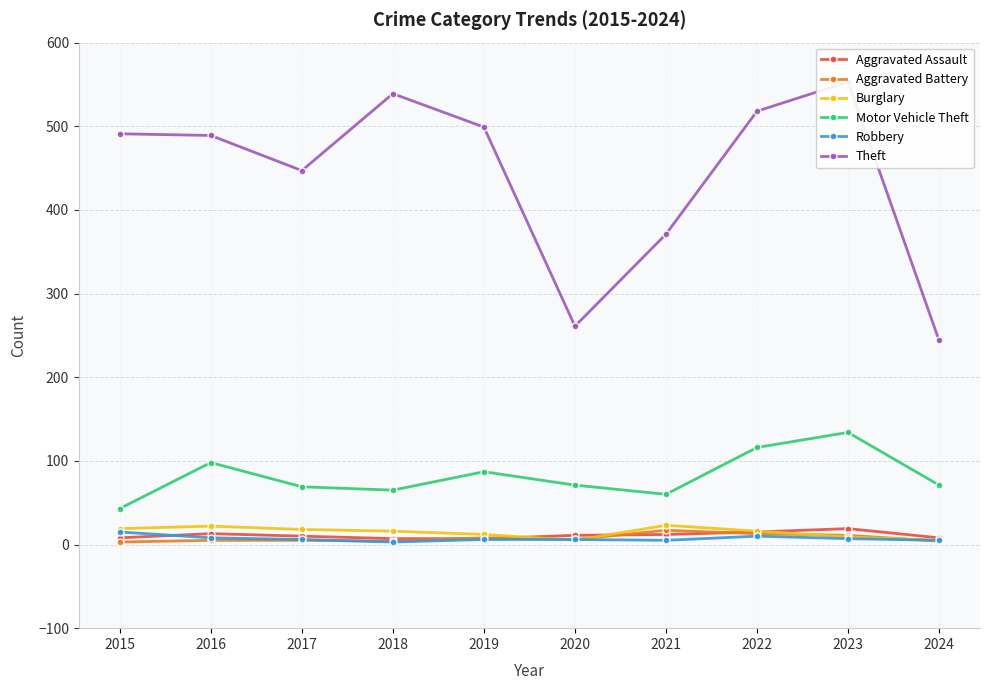

Which category has the lowest value in the Motor Vehicle Theft series?

2015